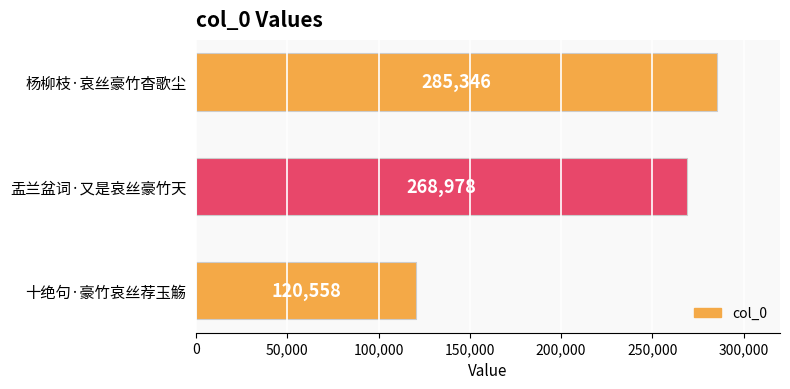

What value does the data have at 杨柳枝·哀丝豪竹杳歌尘, to the nearest 100?

285300